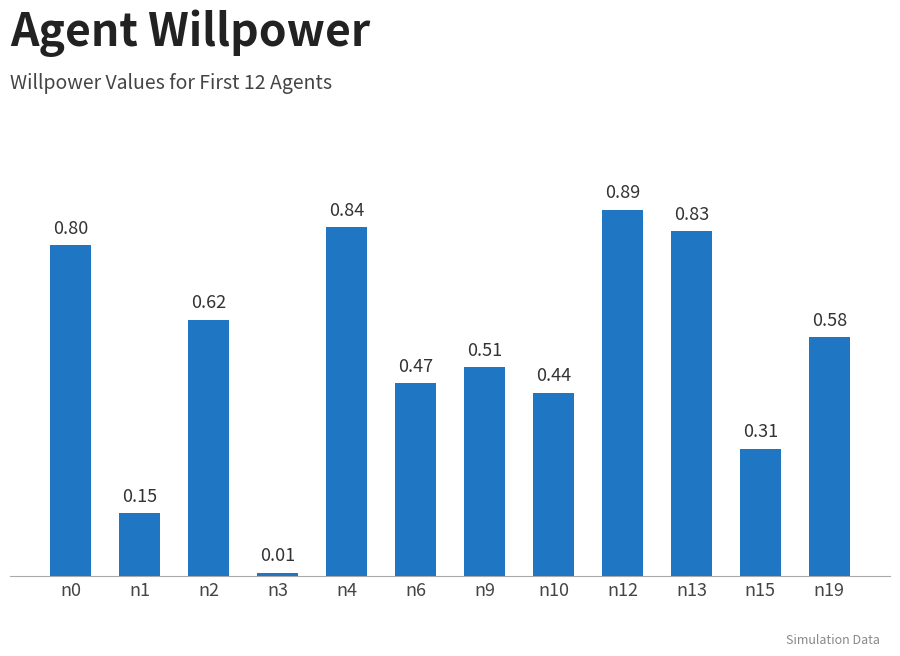

The value at n4 is 0.8. True or false?

True